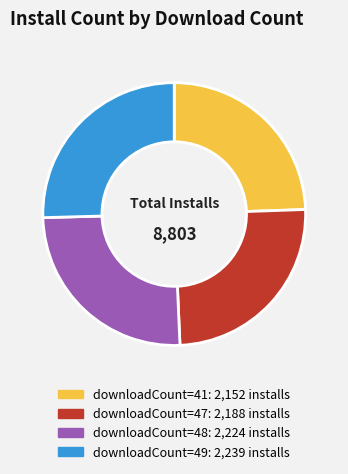

How many segments does this pie chart have?

4